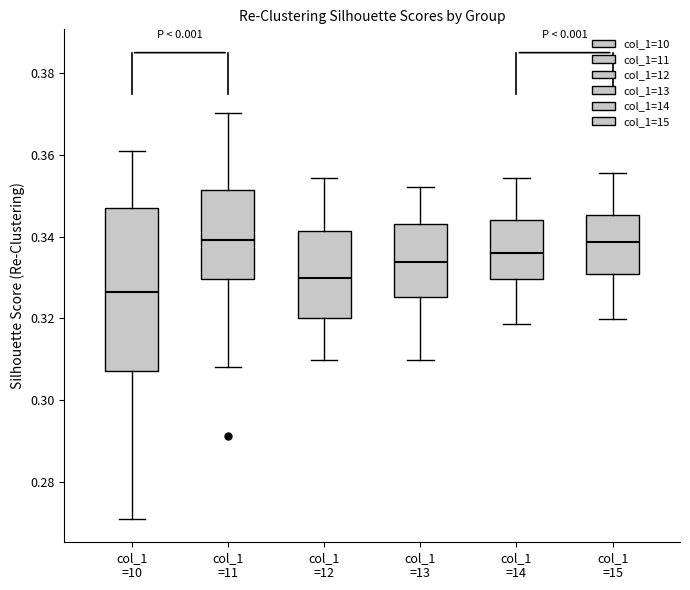

Which box is the tallest, from its lower edge to its upper edge?

col_1 =10